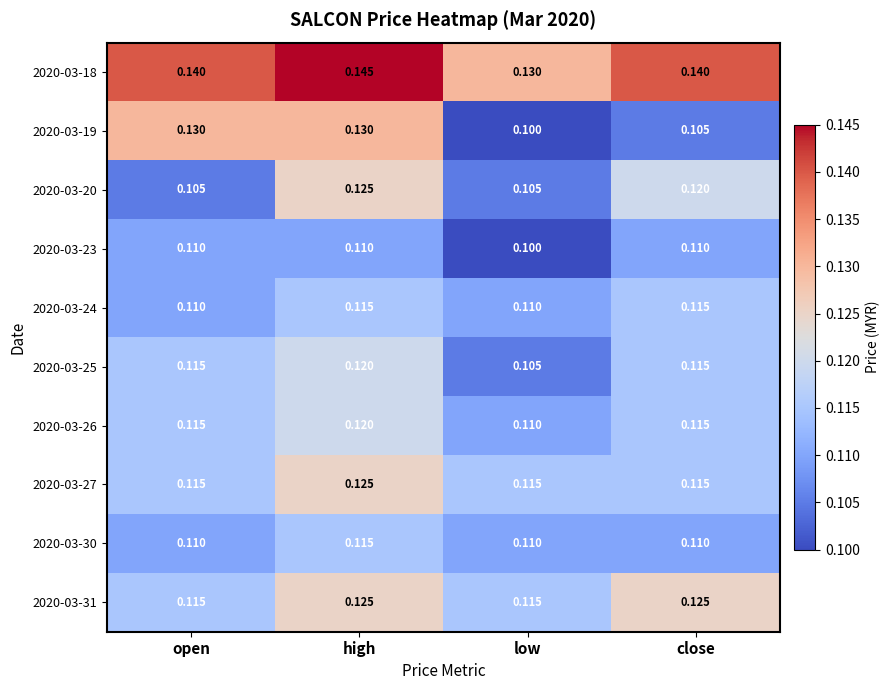

Is the value of 2020-03-18 at high greater than the value of 2020-03-25 at open?

Yes